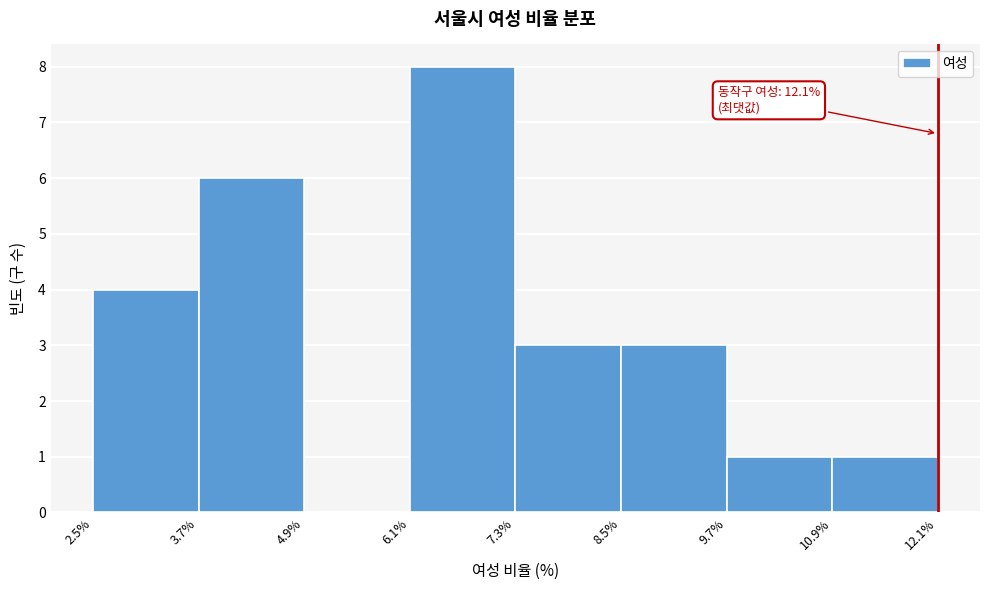

Which range on the x-axis has the tallest bar?

6.1% to 7.3%